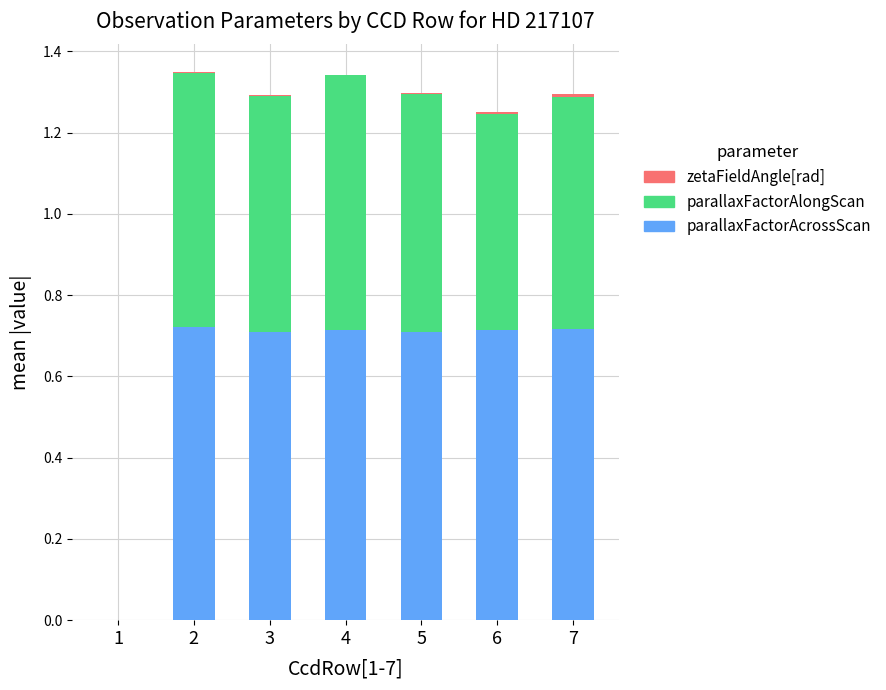

Are the bars grouped side by side (vs. stacked)?

No